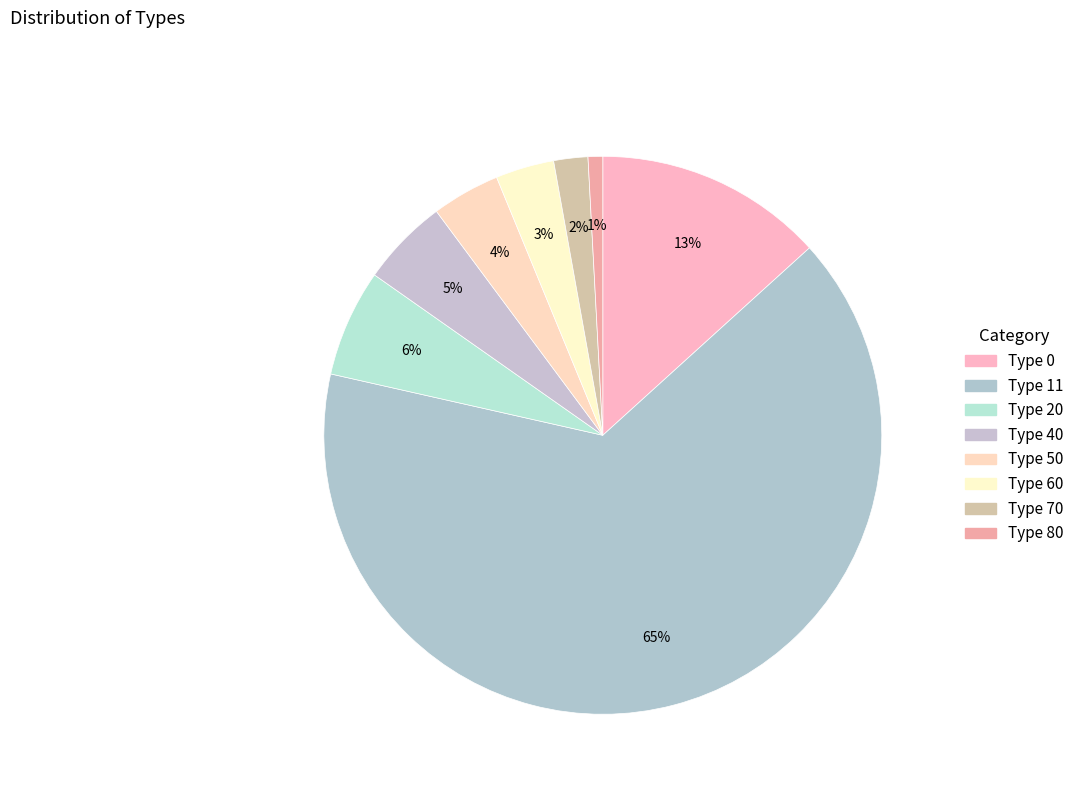

True or false: Type 11 accounts for 65% of the total.

True